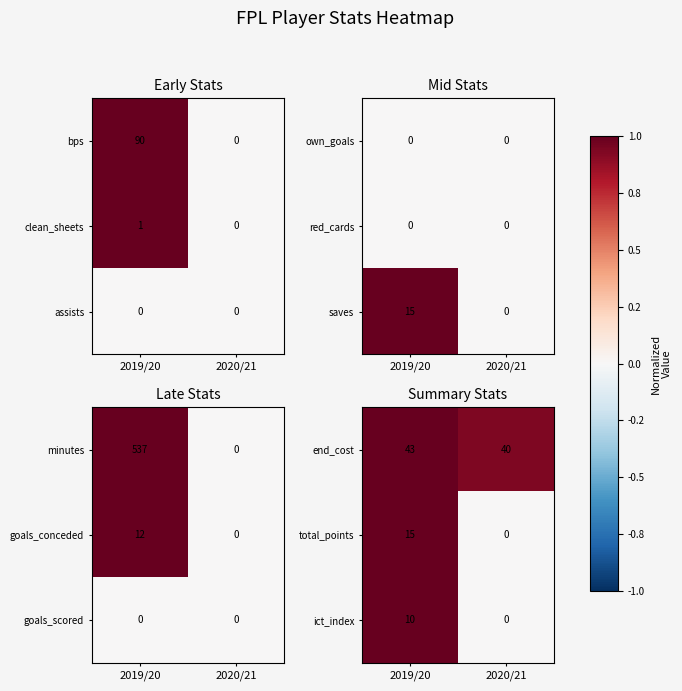

What is the minimum value for end_cost?

40